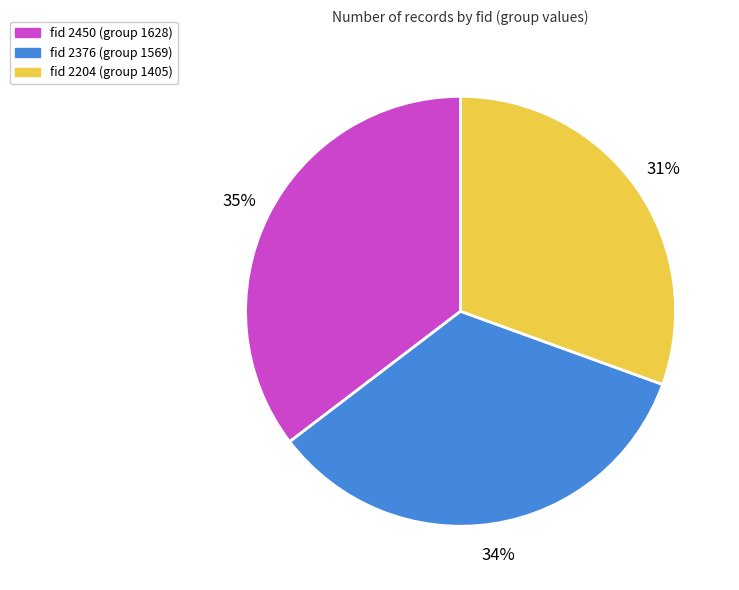

Does any single category account for the majority?

No